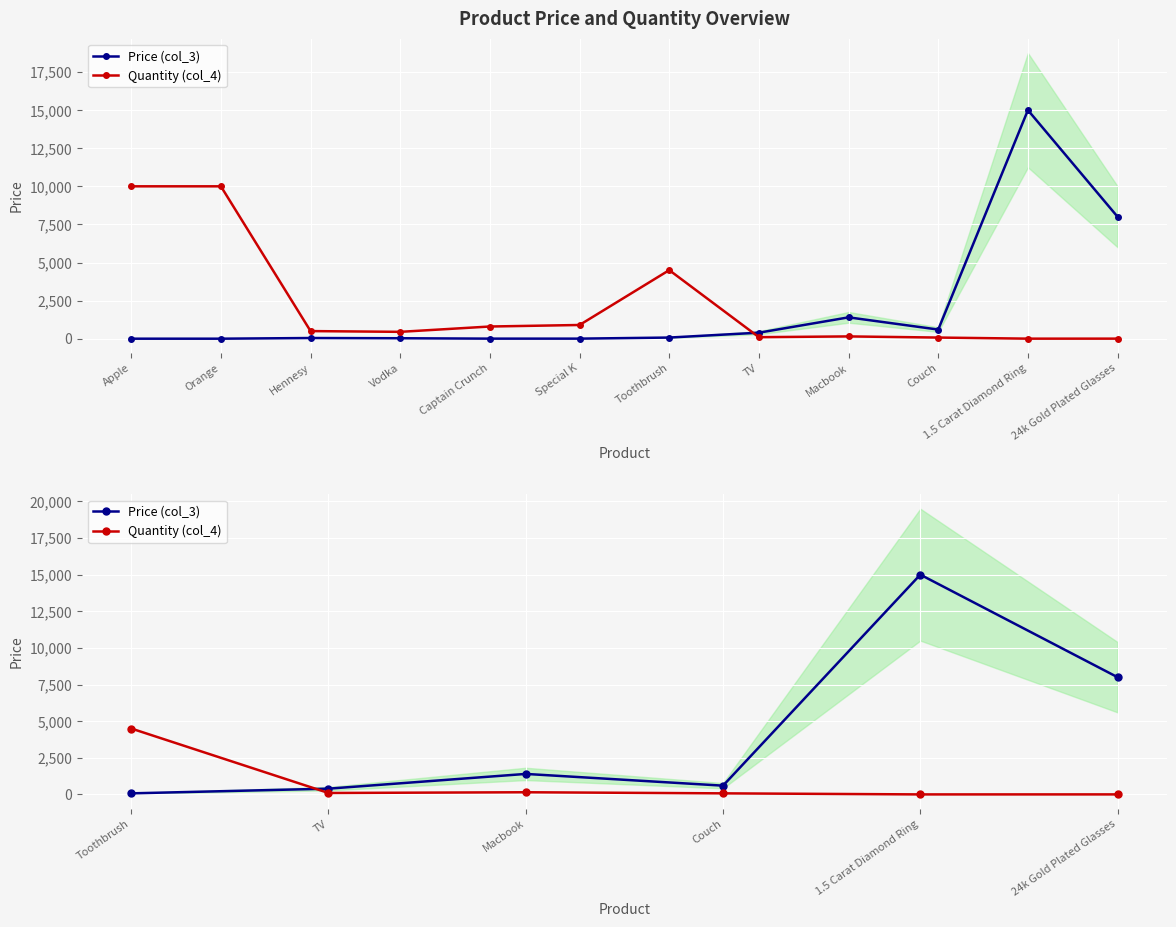

At which category does Price (col_3) reach its first local valley?

Couch